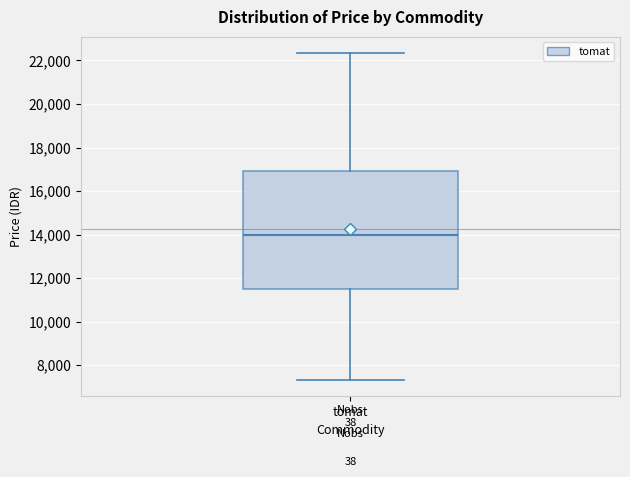

Where does the upper whisker of the box for tomat end on the y-axis? The values are not printed on the chart, so give them approximately, as read against the axis.

22400